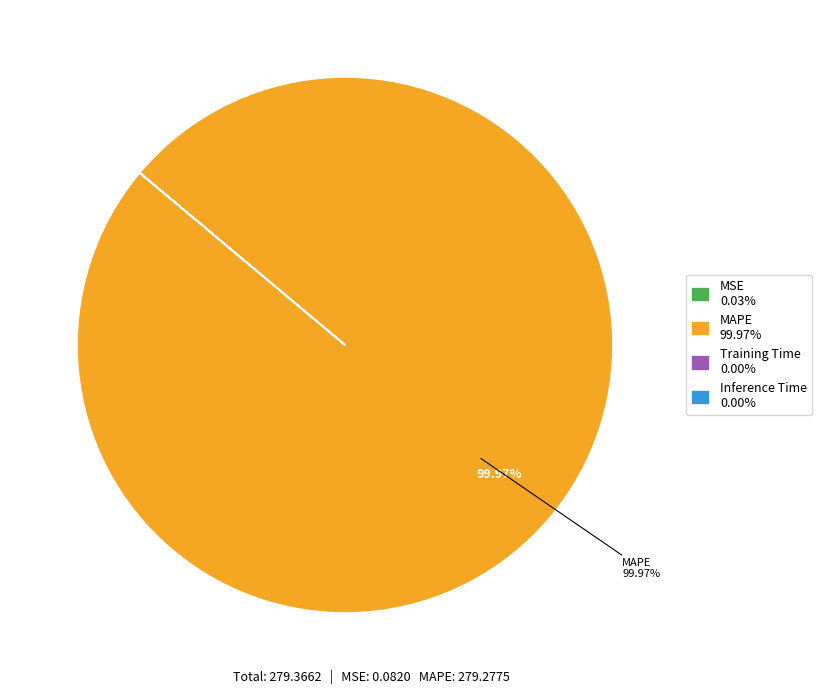

Does any single category account for the majority?

Yes